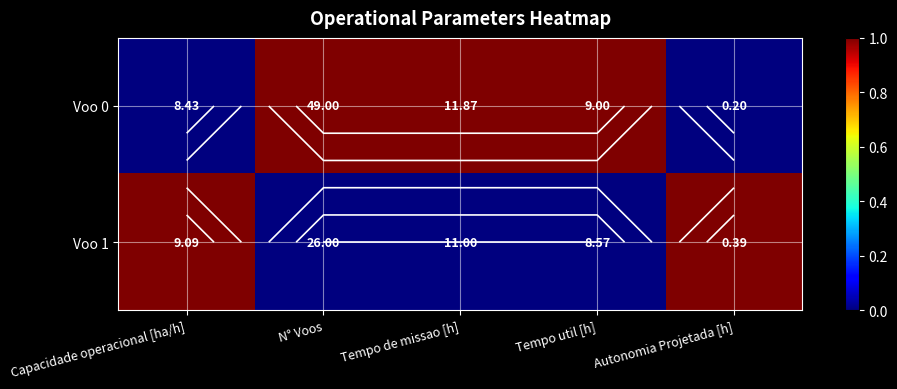

Between Capacidade operacional [ha/h] and Tempo de missao [h], which series saw the biggest shift?

Voo 0